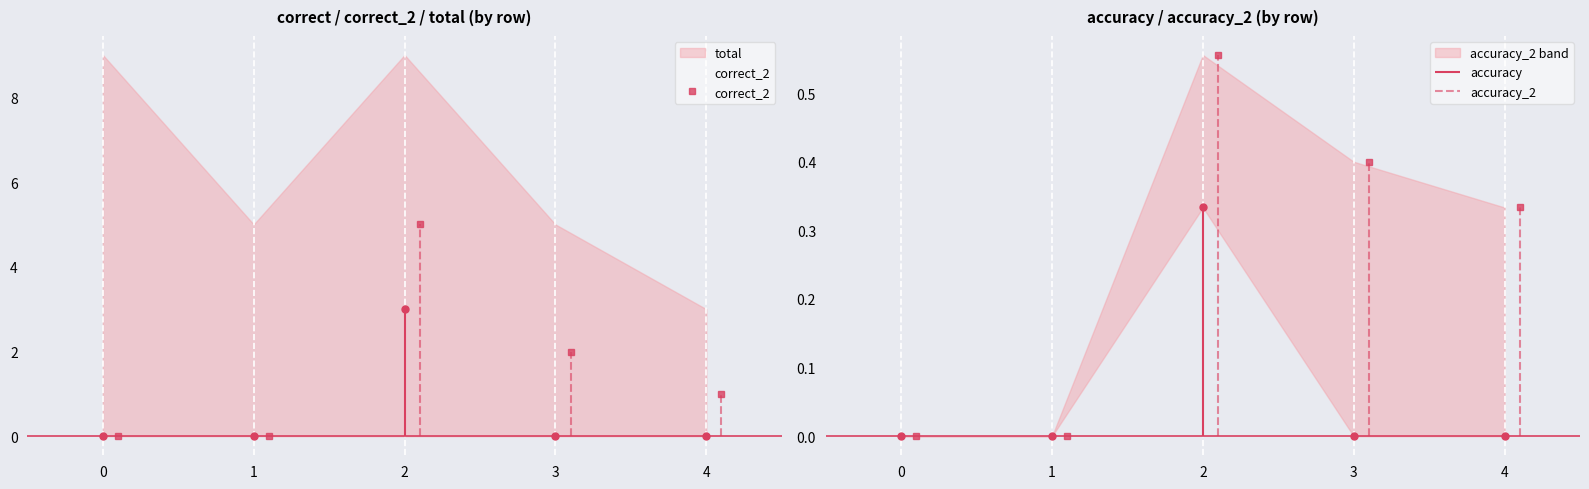

Reading left to right, transcribe all the data shown in this chart.

correct: 0=0.0	1=0.0	2=3.0	3=0.0	4=0.0
correct_2: 0=0.0	1=0.0	2=5.0	3=2.0	4=1.0
total: 0=9.0	1=5.0	2=9.0	3=5.0	4=3.0
accuracy: 0=0.0	1=0.0	2=0.3	3=0.0	4=0.0
accuracy_2: 0=0.0	1=0.0	2=0.6	3=0.4	4=0.3